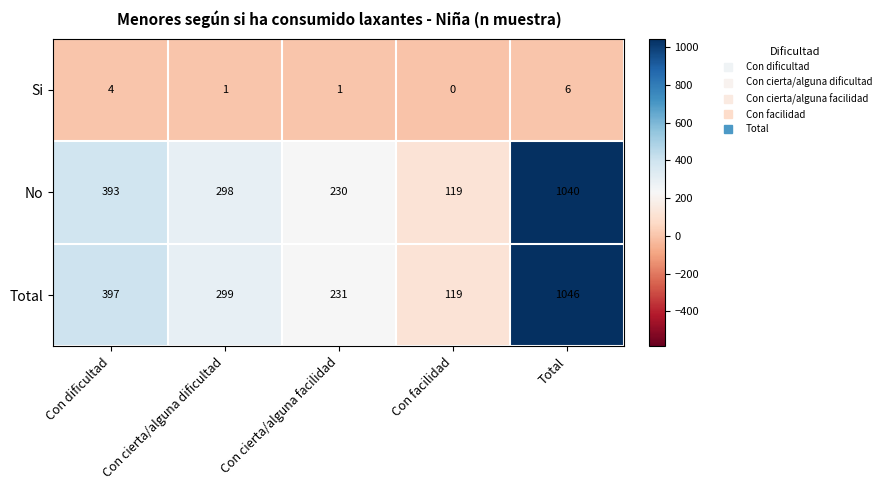

What is the sum of the No values at Con cierta/alguna facilidad and Con facilidad?

349